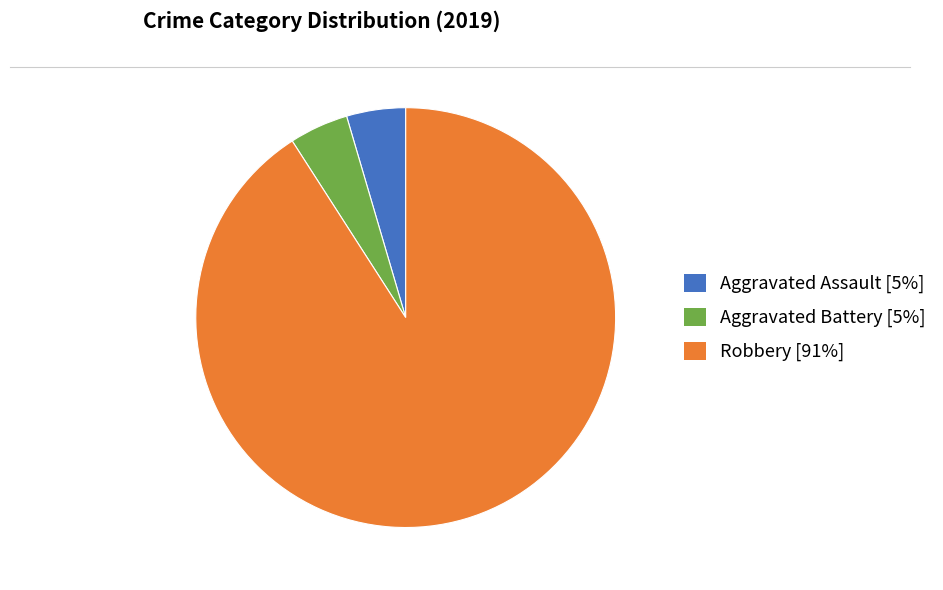

The Robbery [91%] slice represents 91% of the pie. True or false?

True